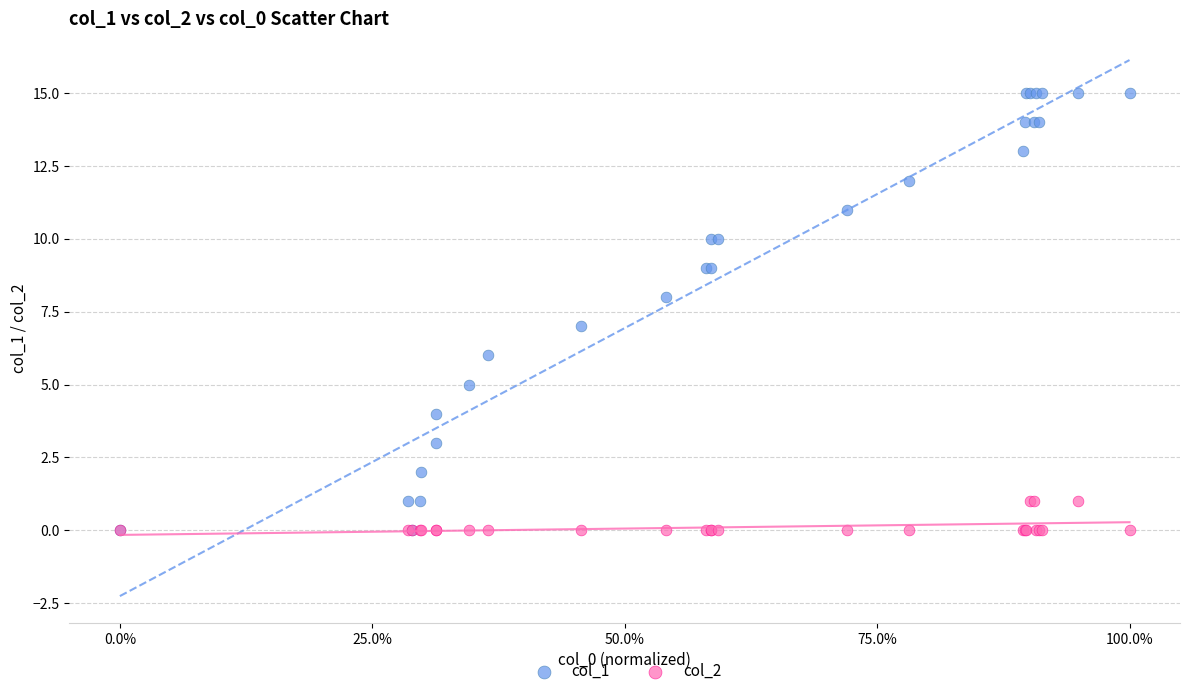

What are all the series names shown in the legend?

col_1, col_2